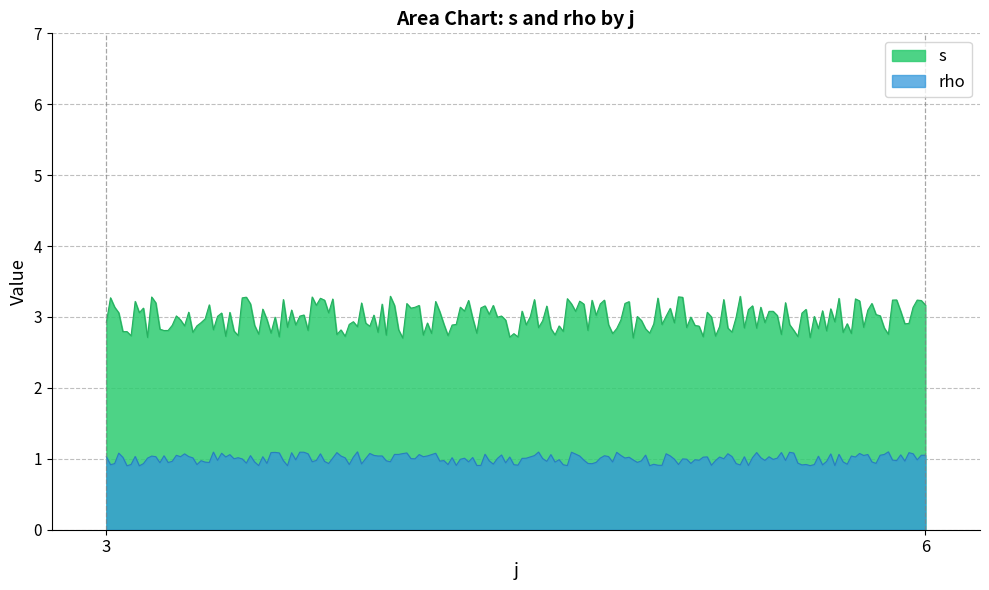

True or false: rho has more than 1 interior local peaks.

True